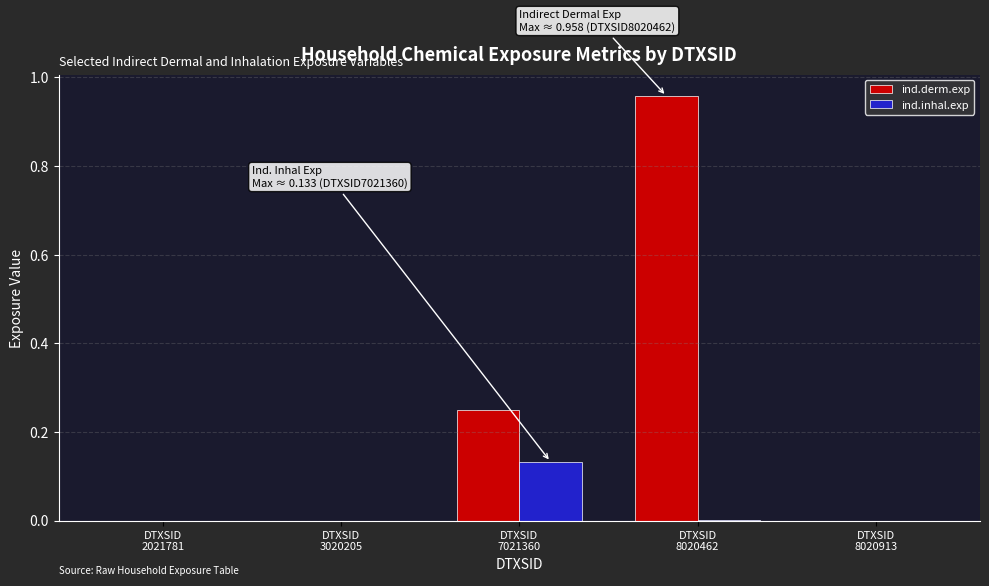

Which series has the largest total across all categories?

ind.derm.exp